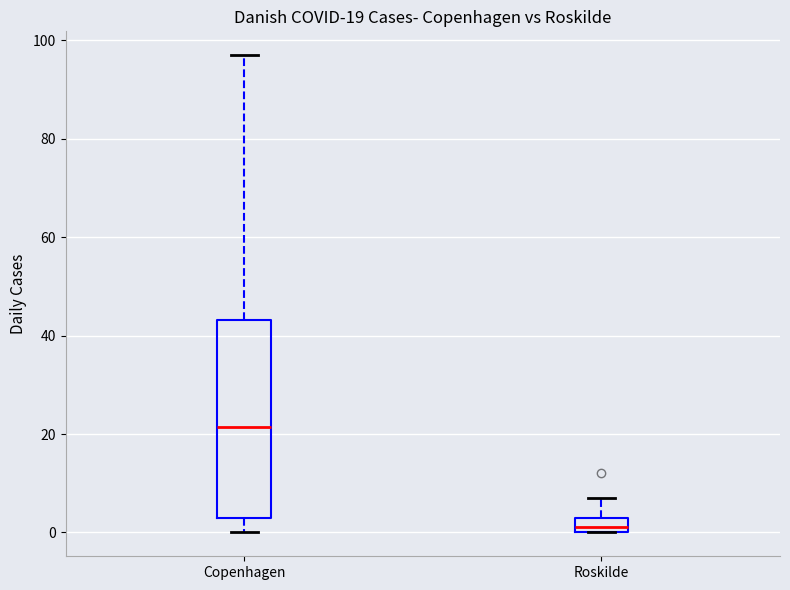

Which box's median line is the highest?

Copenhagen